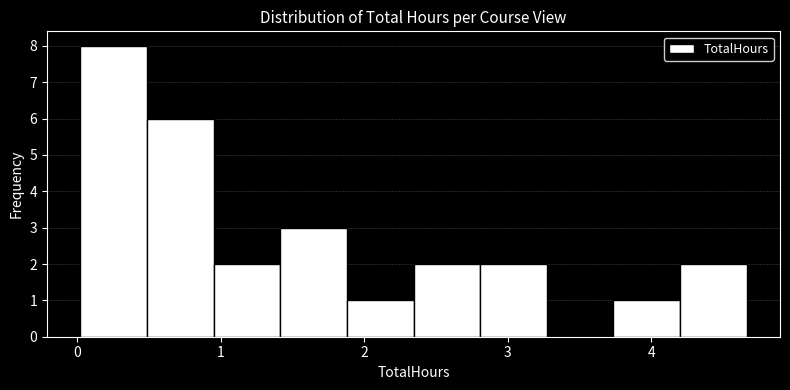

Reading left to right, transcribe this chart: for each bar, give the range it covers on the x-axis and its height. Neither the bar edges nor the heights are printed on the chart, so give them approximately, as read against the axes.

0.0 to 0.5: 8
0.5 to 1.0: 6
1.0 to 1.4: 2
1.4 to 1.9: 3
1.9 to 2.3: 1
2.3 to 2.8: 2
2.8 to 3.3: 2
3.3 to 3.7: 0
3.7 to 4.2: 1
4.2 to 4.7: 2